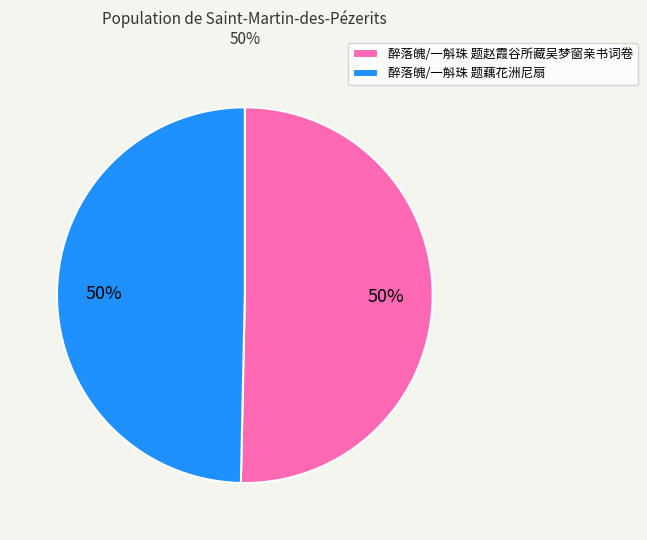

How many slices are in this pie chart?

2